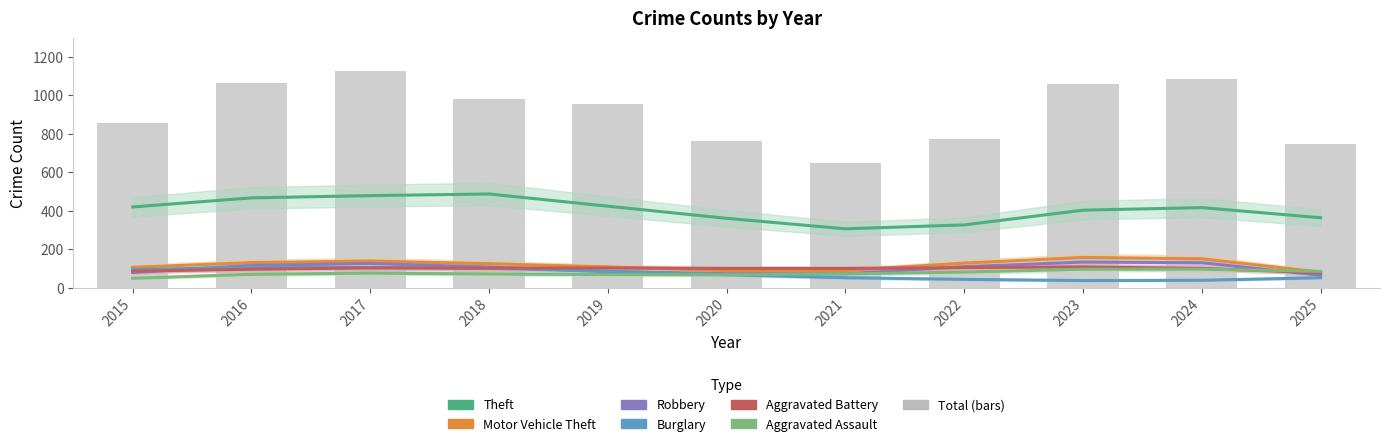

What is the difference between the Aggravated Battery values at 2024 and 2025?

22.3